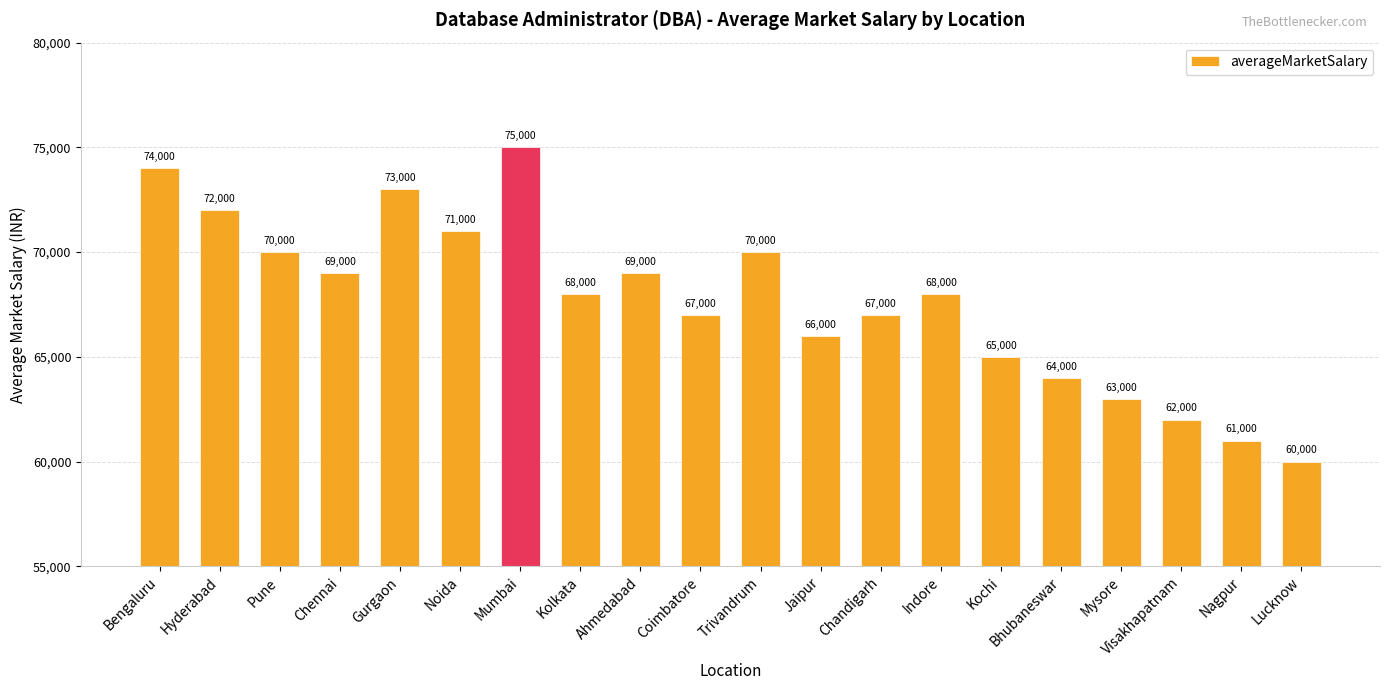

Reading left to right, transcribe all the data shown in this chart.

Bengaluru=74000	Hyderabad=72000	Pune=70000	Chennai=69000	Gurgaon=73000	Noida=71000	Mumbai=75000	Kolkata=68000	Ahmedabad=69000	Coimbatore=67000	Trivandrum=70000	Jaipur=66000	Chandigarh=67000	Indore=68000	Kochi=65000	Bhubaneswar=64000	Mysore=63000	Visakhapatnam=62000	Nagpur=61000	Lucknow=60000